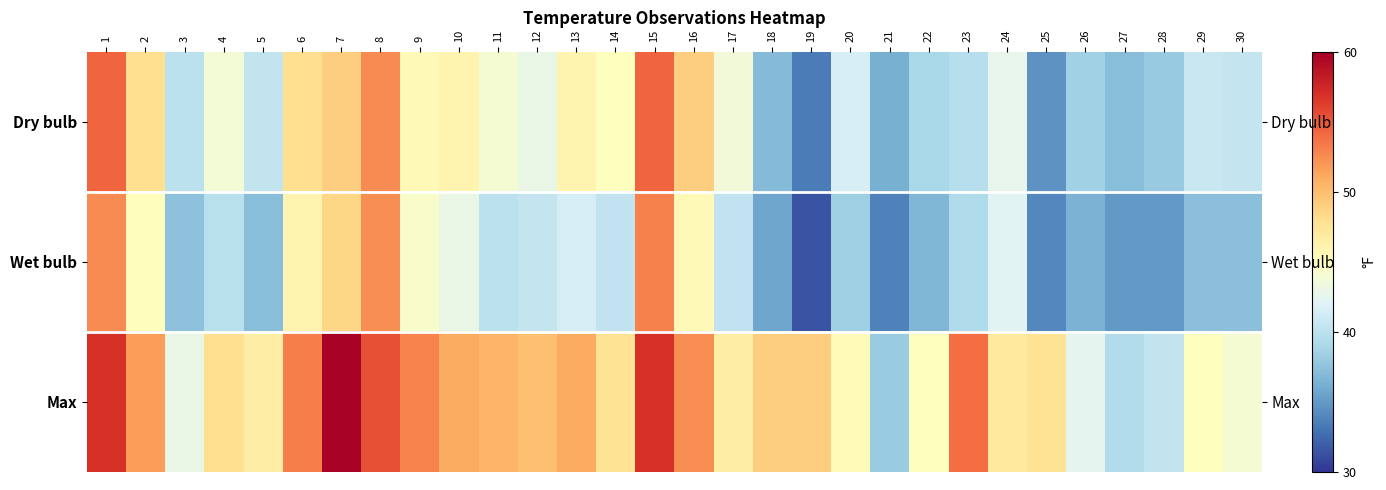

The Max series shows 46.7 at 17. True or false?

True